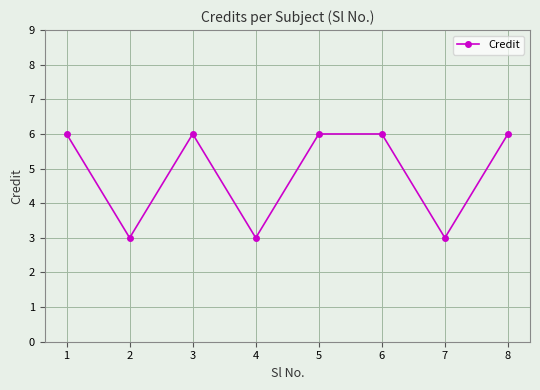

What is the difference between the second highest and second lowest values?

3